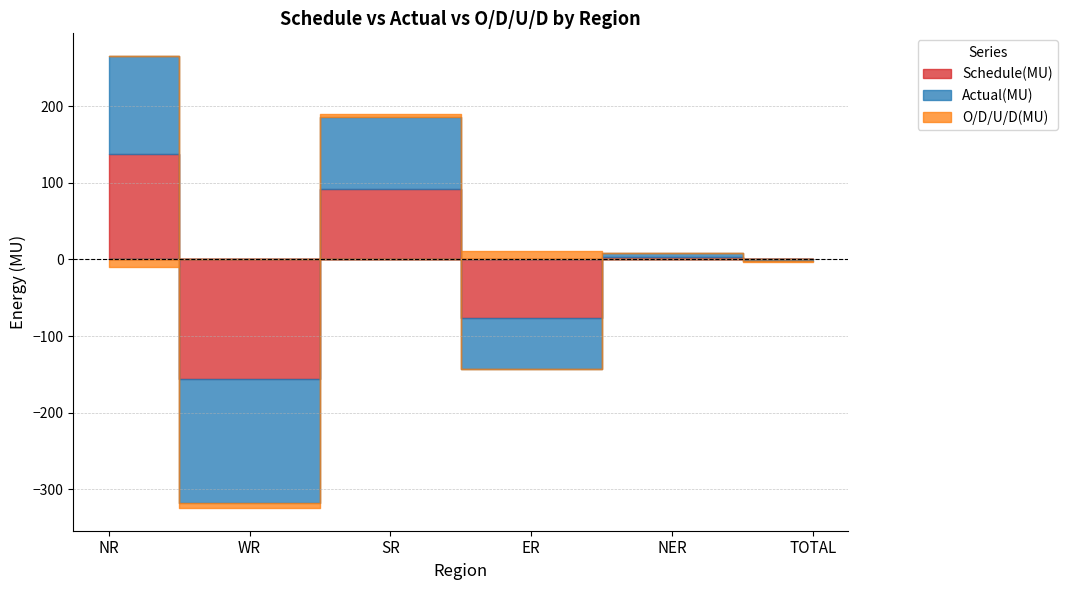

Which series has the largest range (max minus min)?

Schedule(MU)